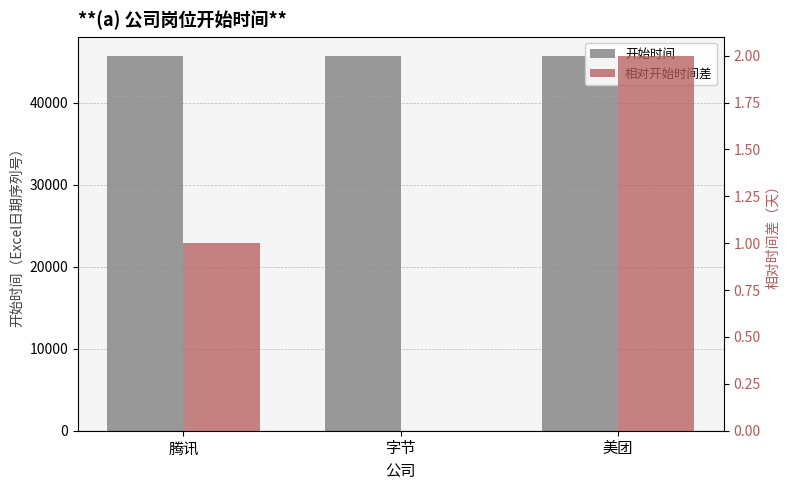

What is the total value across all series at 字节?

45712